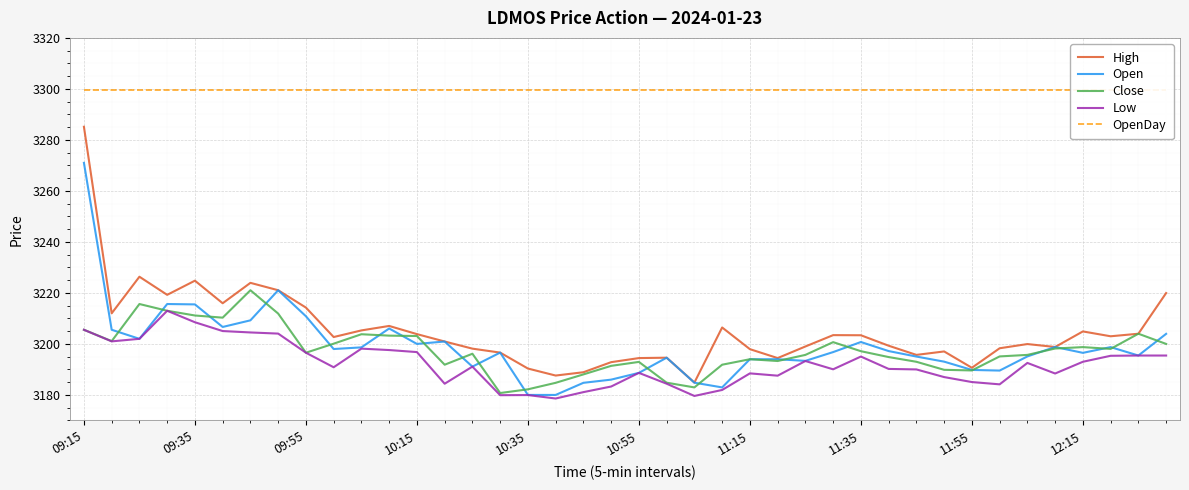

The Low series shows 1588.1 at 10:15. True or false?

False